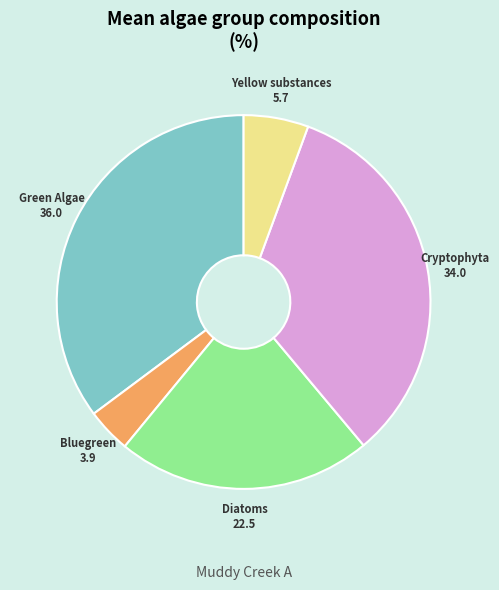

Between Yellow substances and Cryptophyta, which is larger?

Cryptophyta